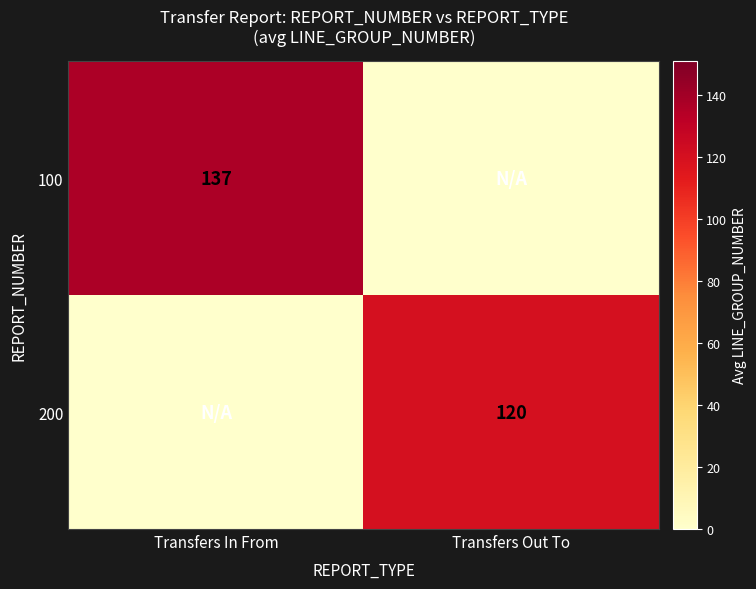

The value of 100 at Transfers In From is 137. True or false?

True